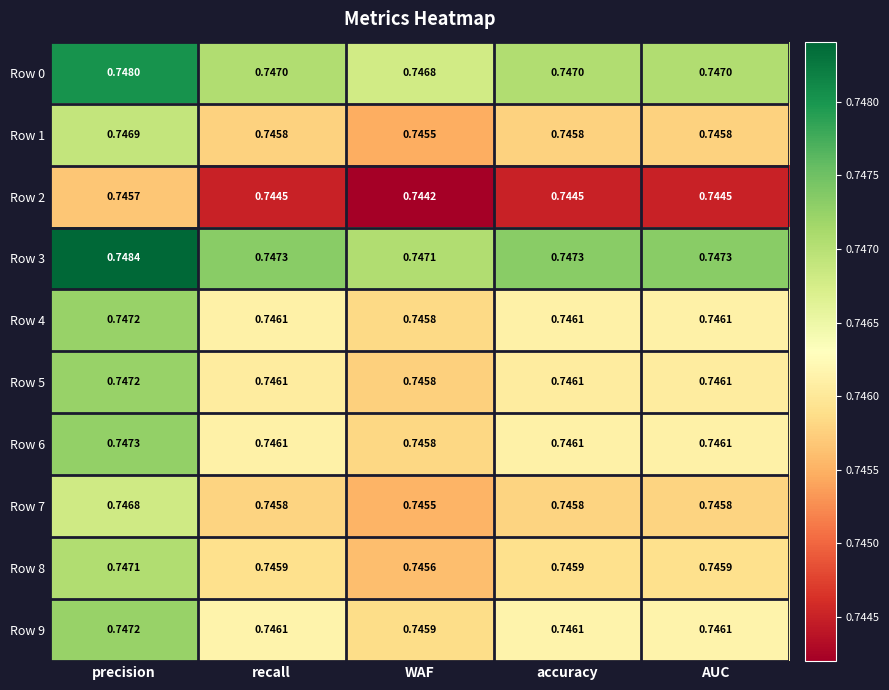

Where is Row 9 nearest to the value 0?

WAF